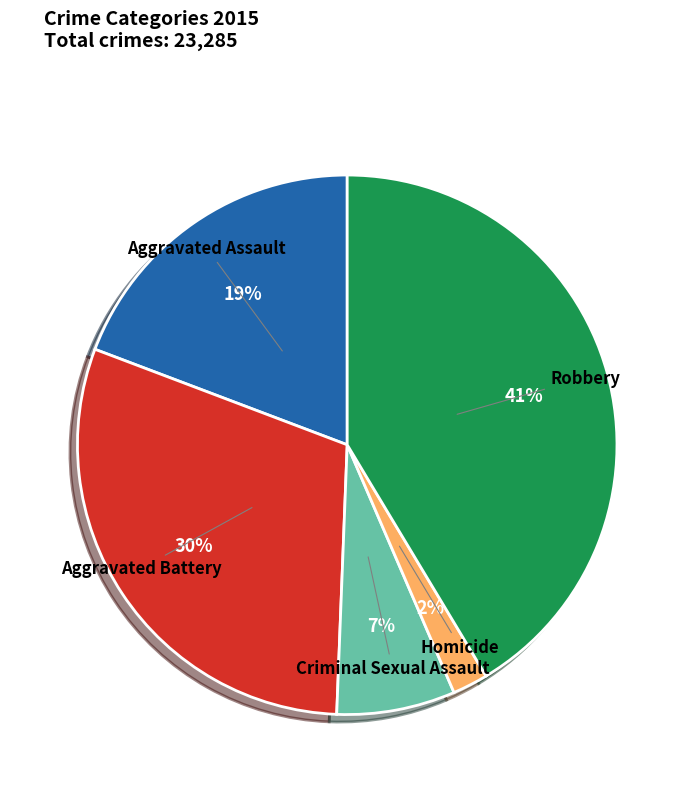

How many segments does this pie chart have?

5